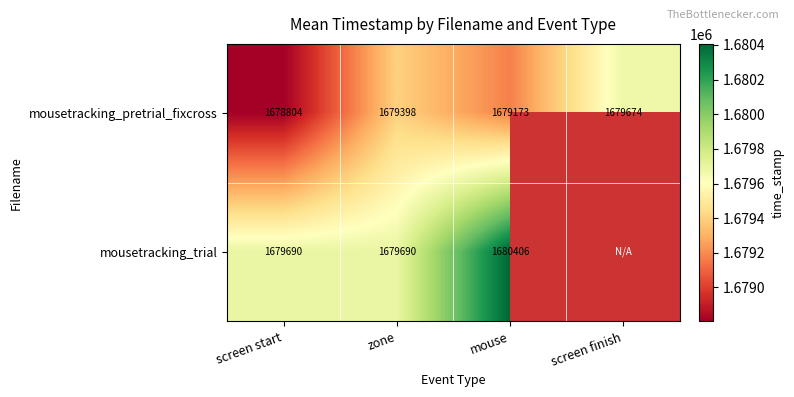

What is the maximum value shown in the chart?

1680406.3